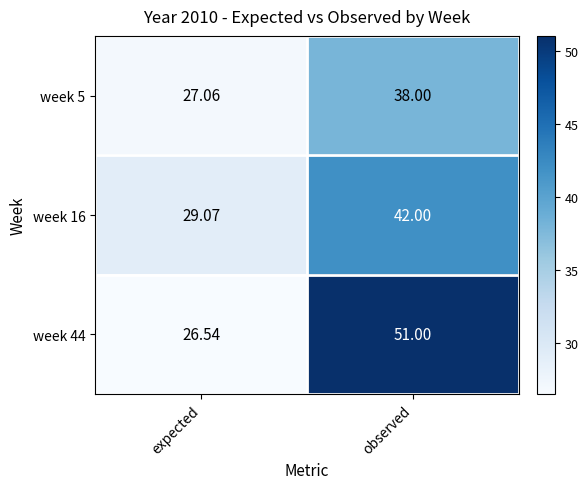

Which series has the largest total across all categories?

week 44